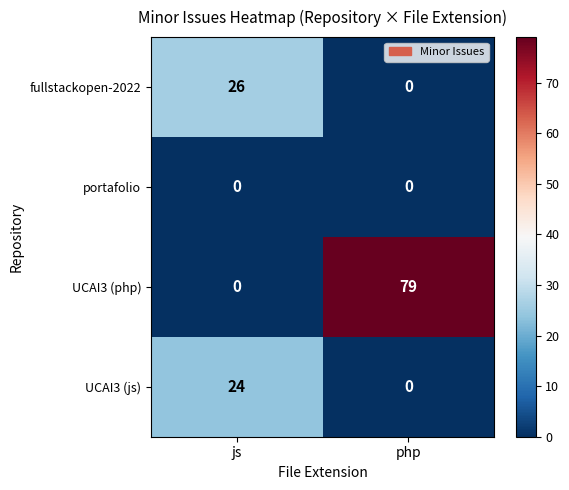

List the series in order of their peak value, lowest first.

portafolio, UCAI3 (js), fullstackopen-2022, UCAI3 (php)